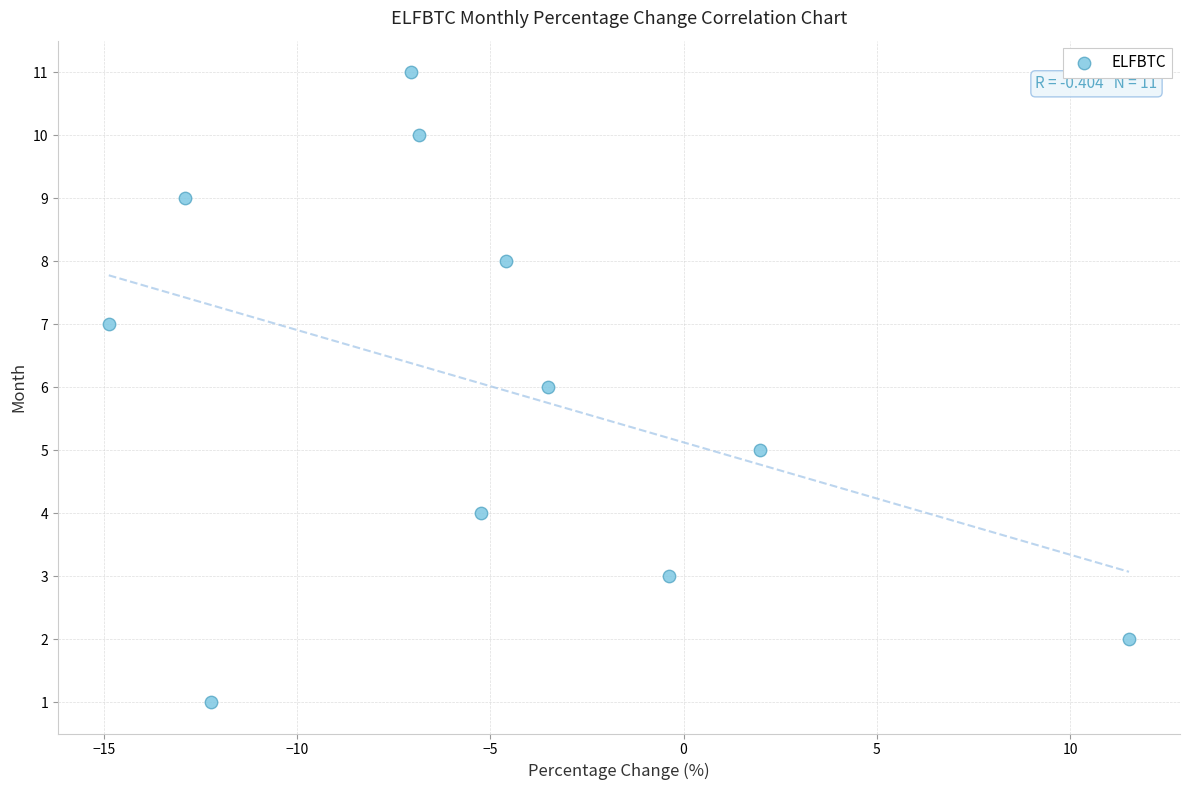

What is the range of Y values (max minus min)?

10